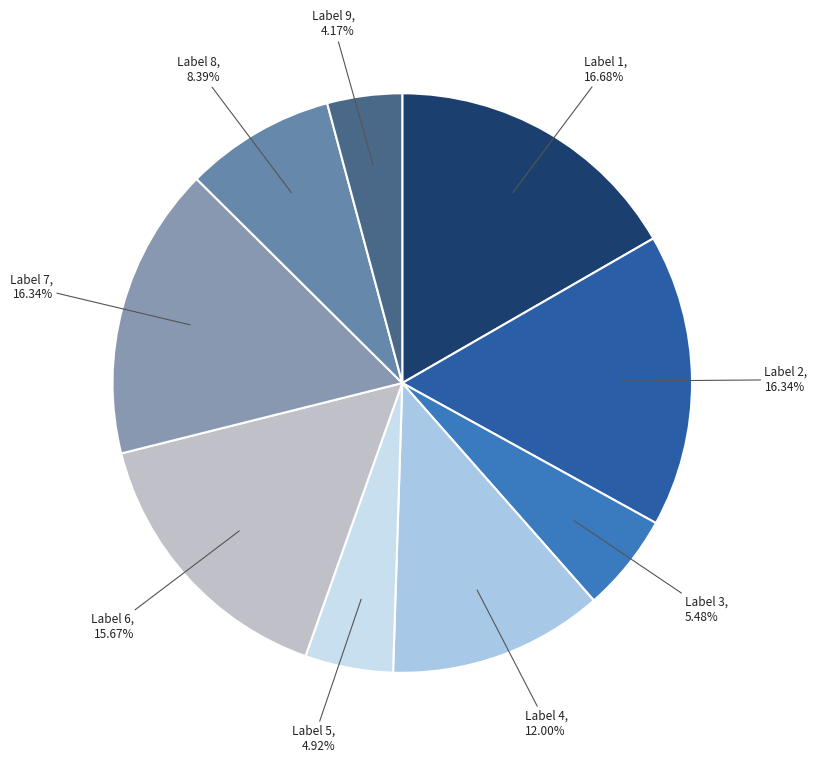

How many slices are in this pie chart?

9